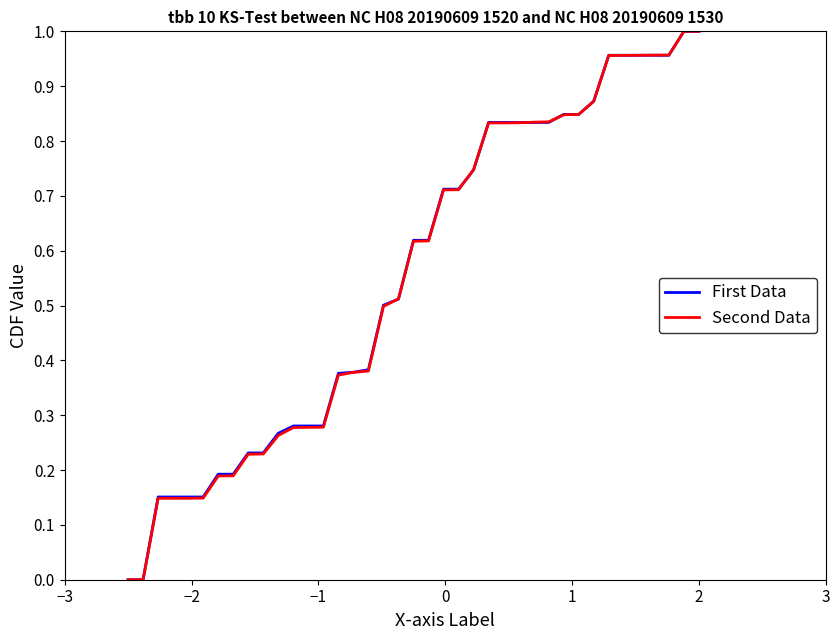

Does the chart display data point markers on the line(s)?

No